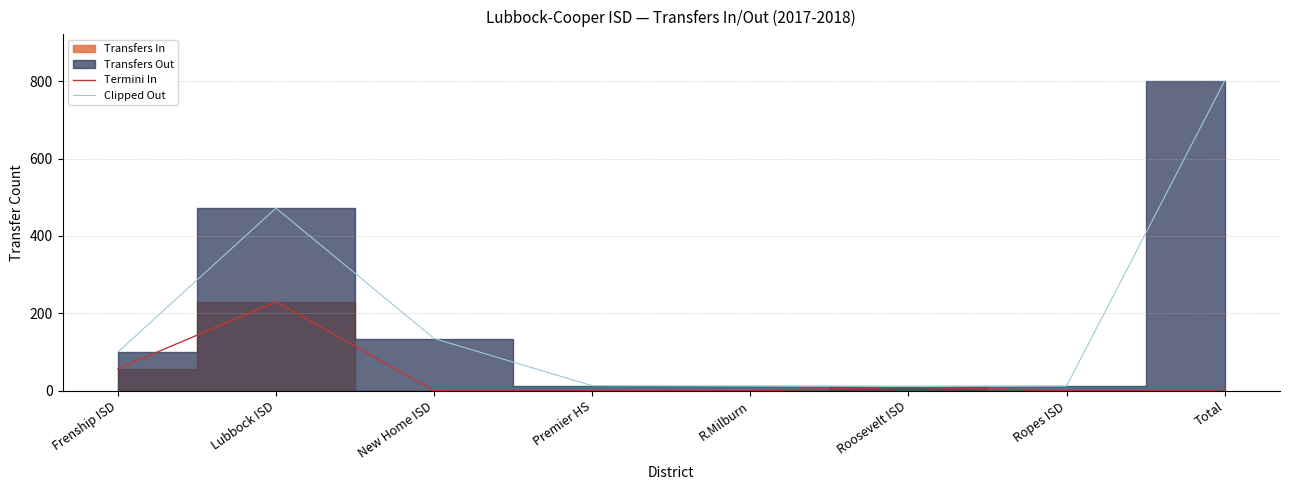

What is the approximate value of Clipped Out at New Home ISD?

135